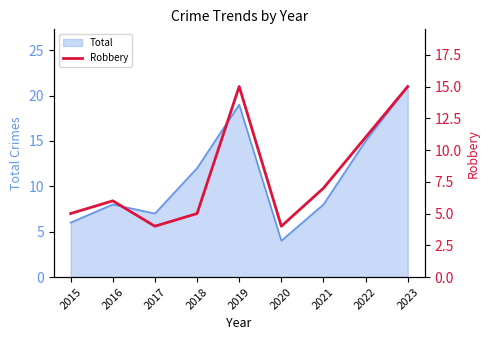

What is the highest value of the Total series?

21